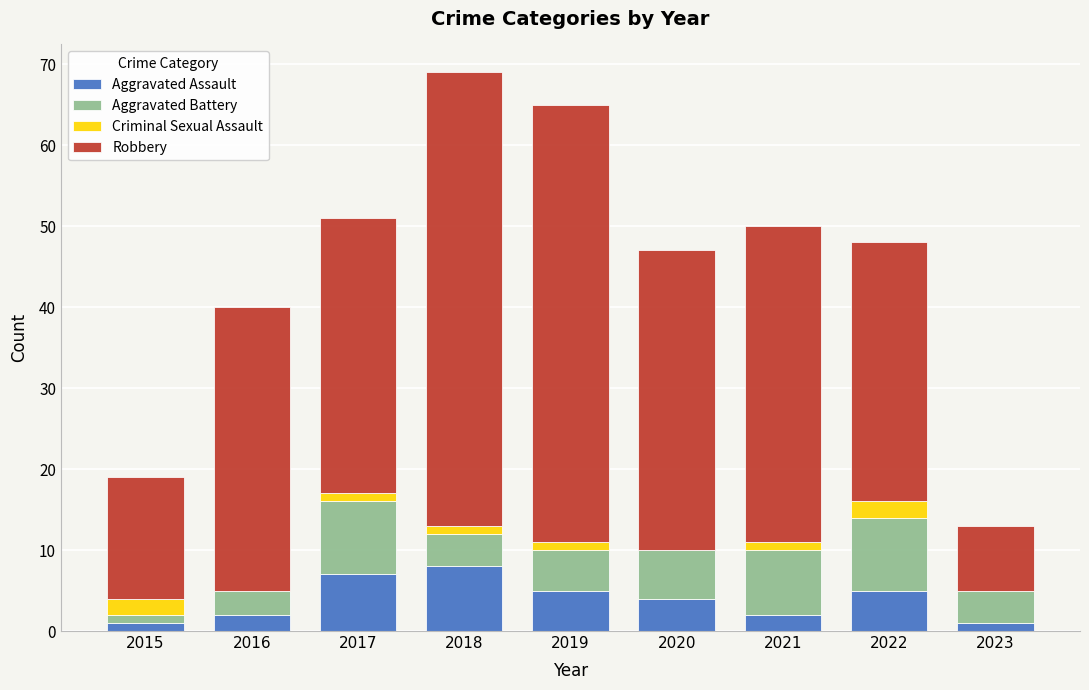

How many distinct data groups are displayed?

4